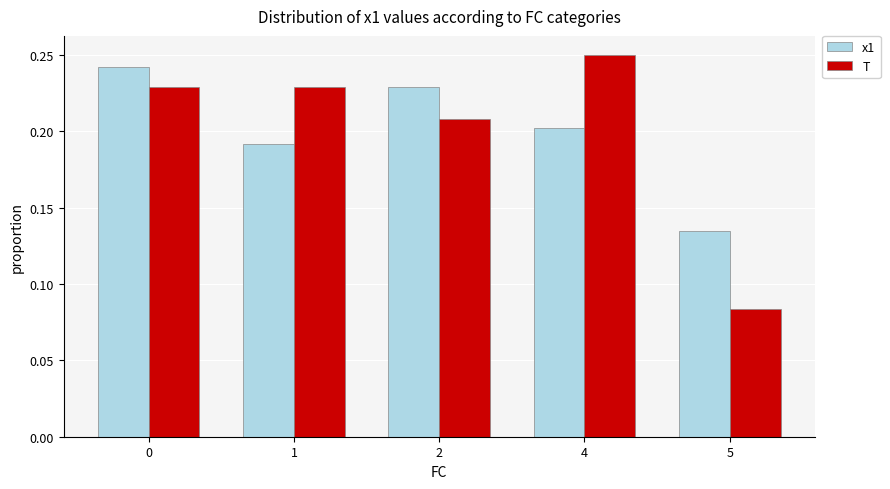

How many bars are there in each group?

2